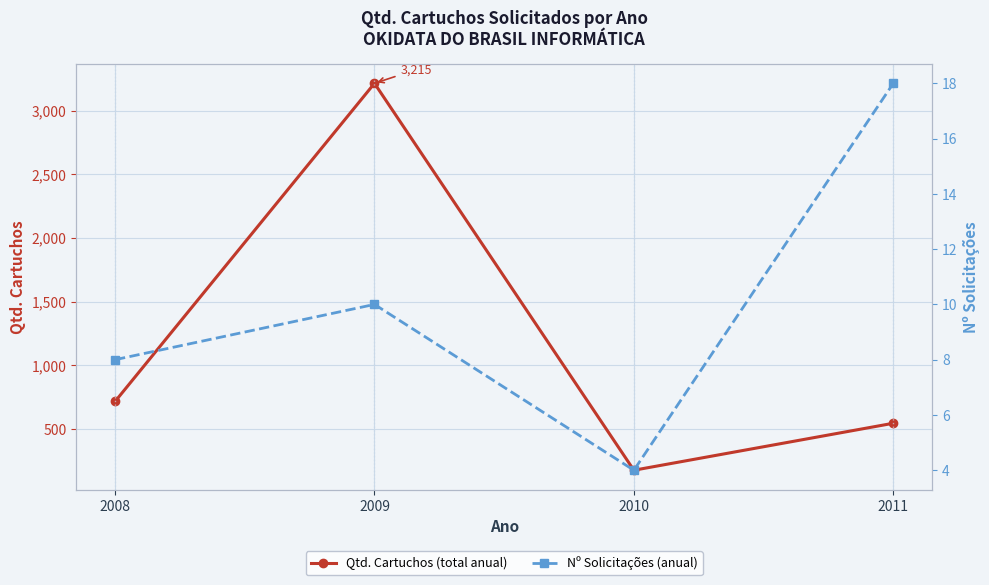

What is the approximate value of Qtd. Cartuchos (total anual) at 2009, to the nearest 50?

3200